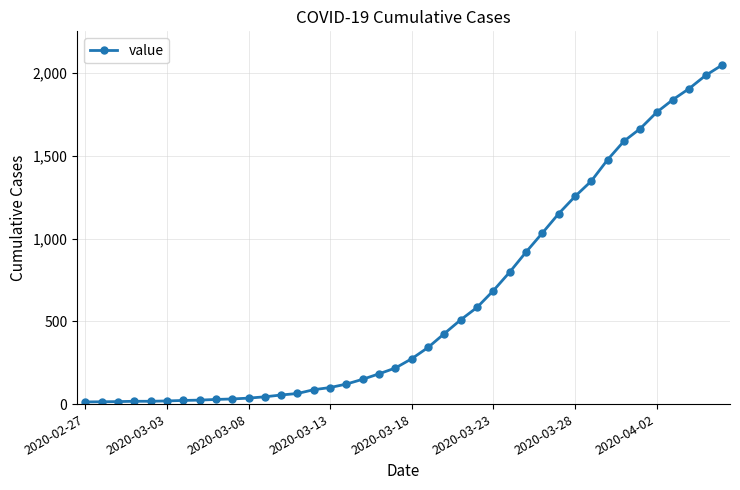

What is the sum of all values?

24844